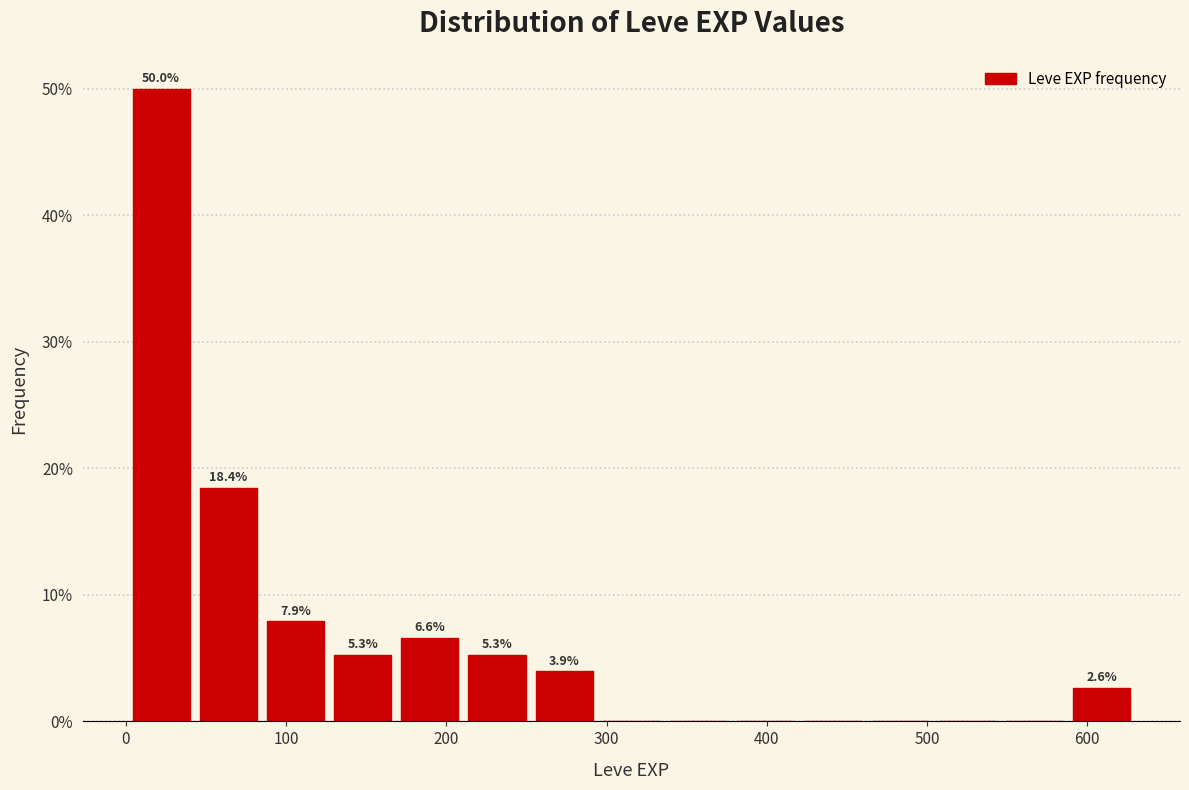

Which range on the x-axis has the tallest bar?

0 to 40